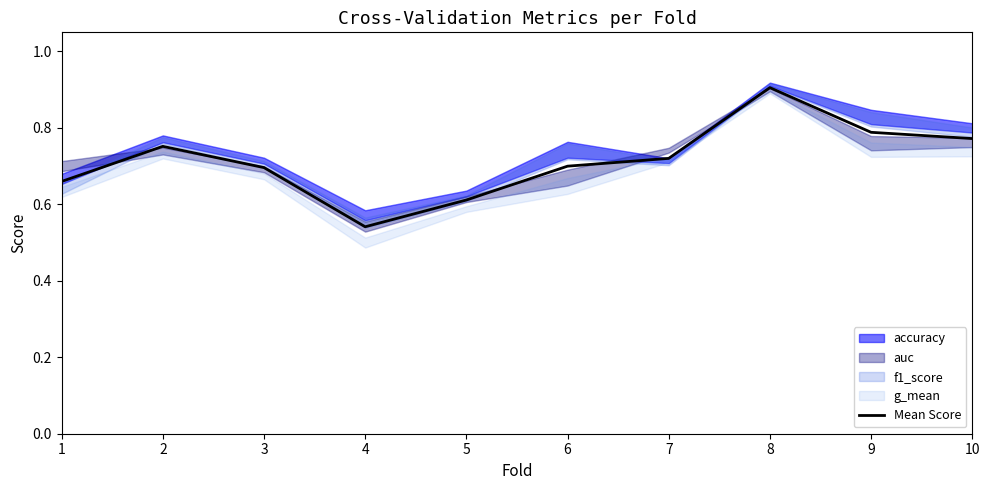

How many lines are shown in the chart?

1